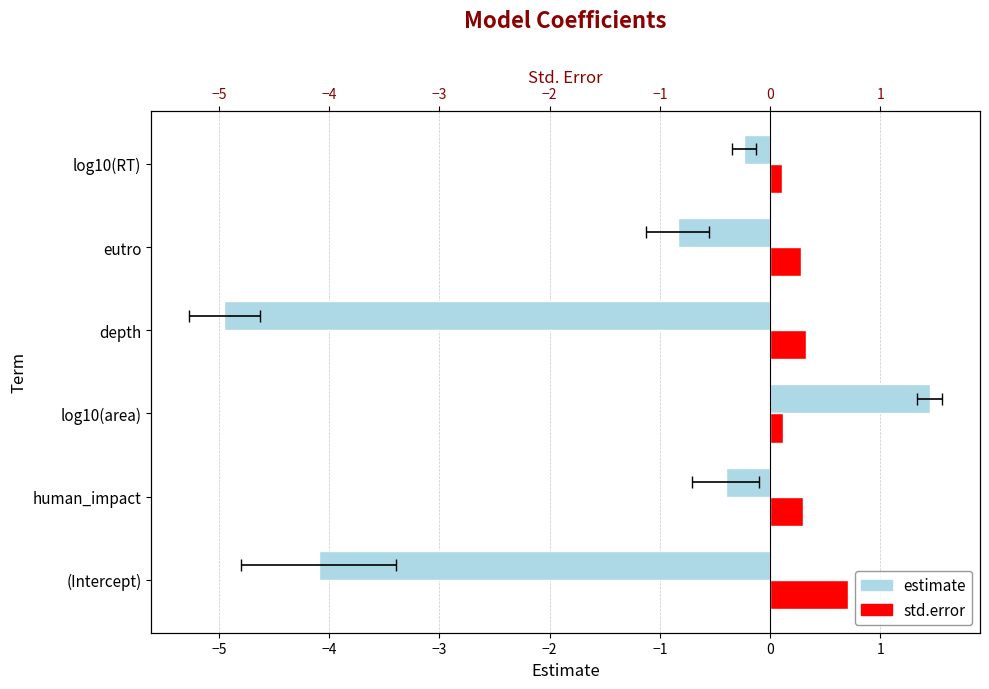

Which has a higher value, (Intercept) or log10(RT)?

log10(RT)